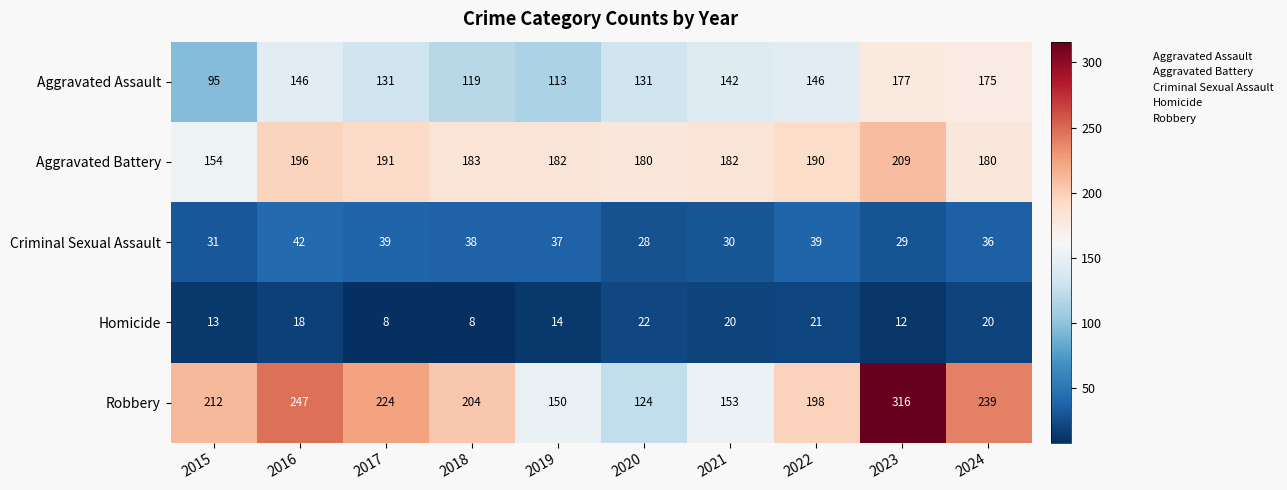

What is the difference between the maximum and minimum values in the Robbery series?

192